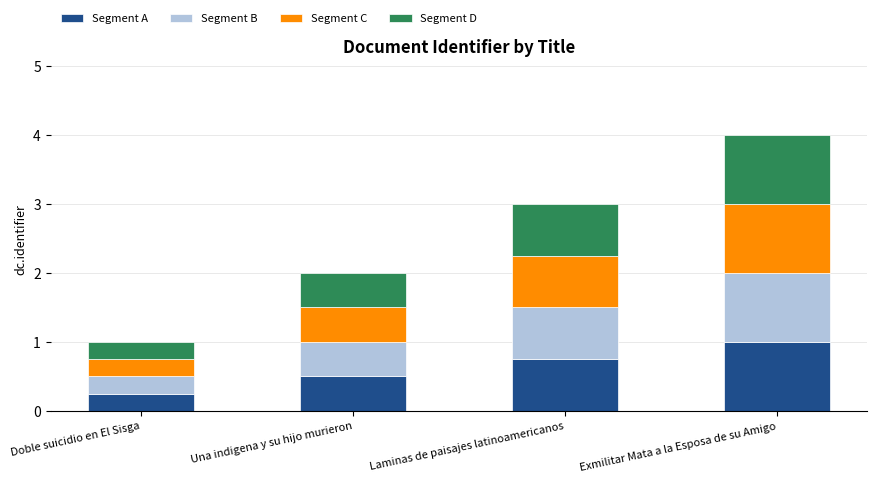

At which category is the sum across all series the highest?

Exmilitar Mata a la Esposa de su Amigo